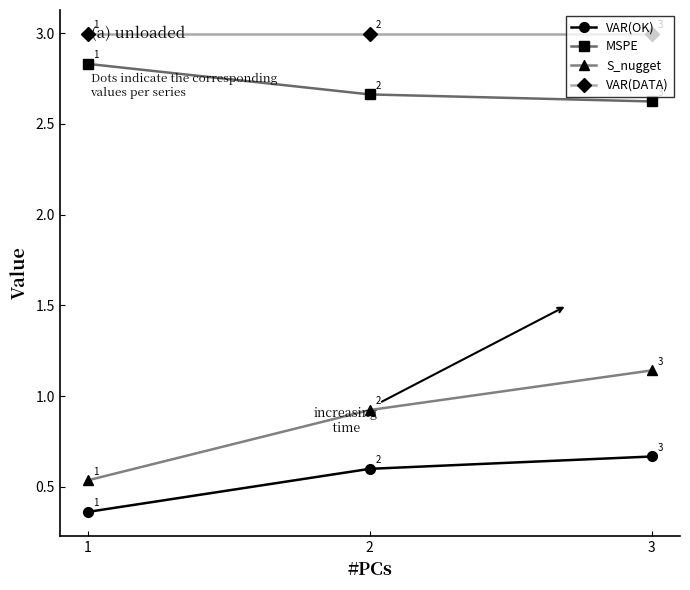

How many MSPE values are between 2 and 3?

3